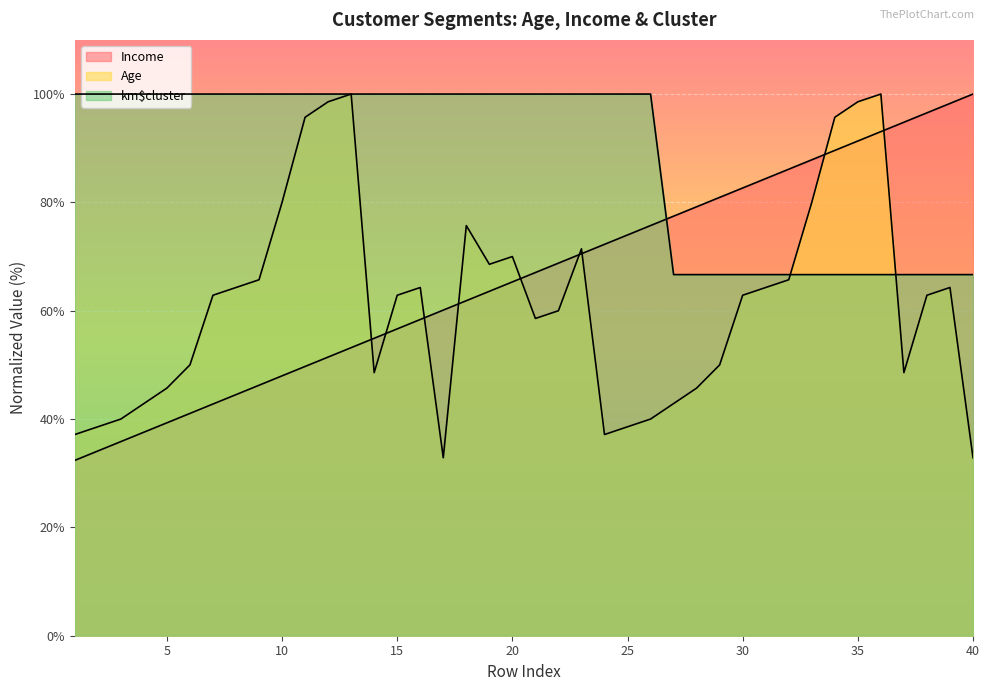

What is the difference between the maximum and minimum values in the km$cluster series?

33.3